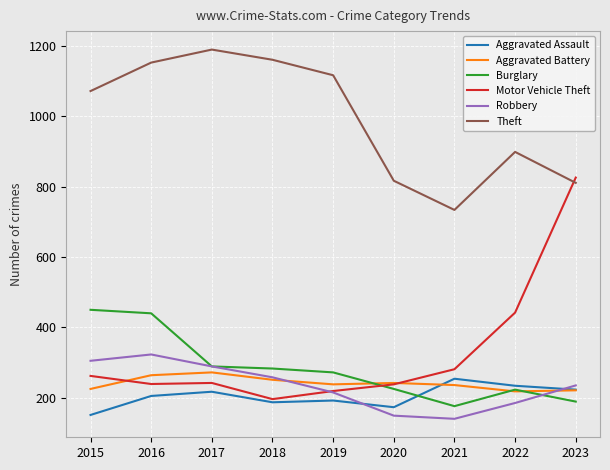

What is the difference between the maximum and minimum values in the Aggravated Assault series?

103